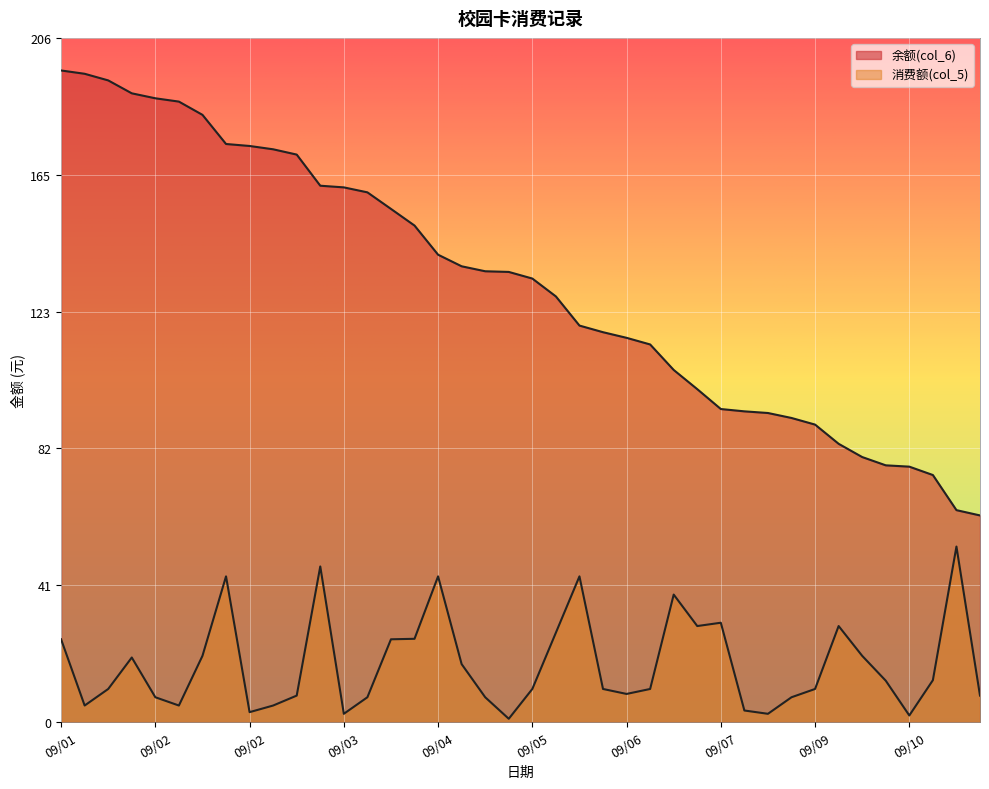

Does the chart display data point markers on the line(s)?

No